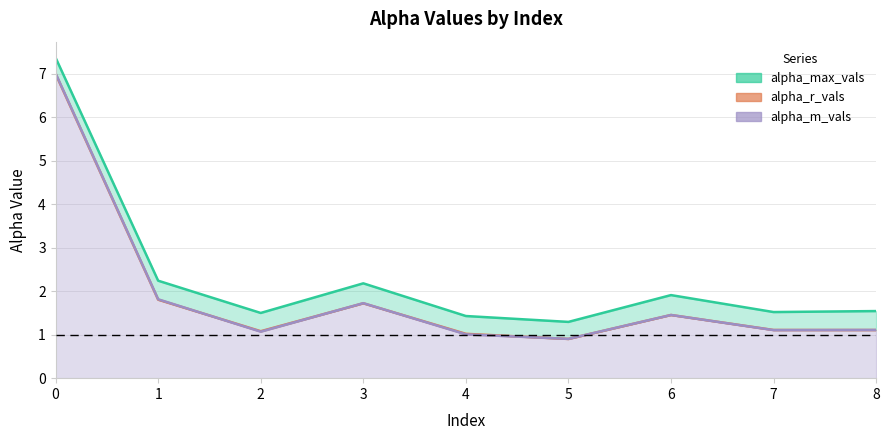

True or false: alpha_max_vals has more than 2 points higher than both neighbors.

False